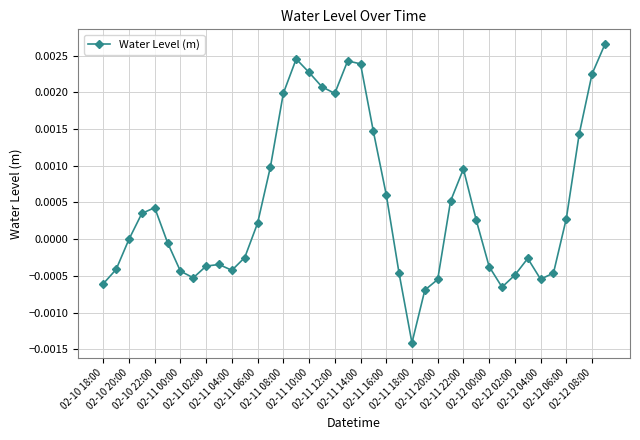

True or false: the data has more than 1 interior local peaks.

True